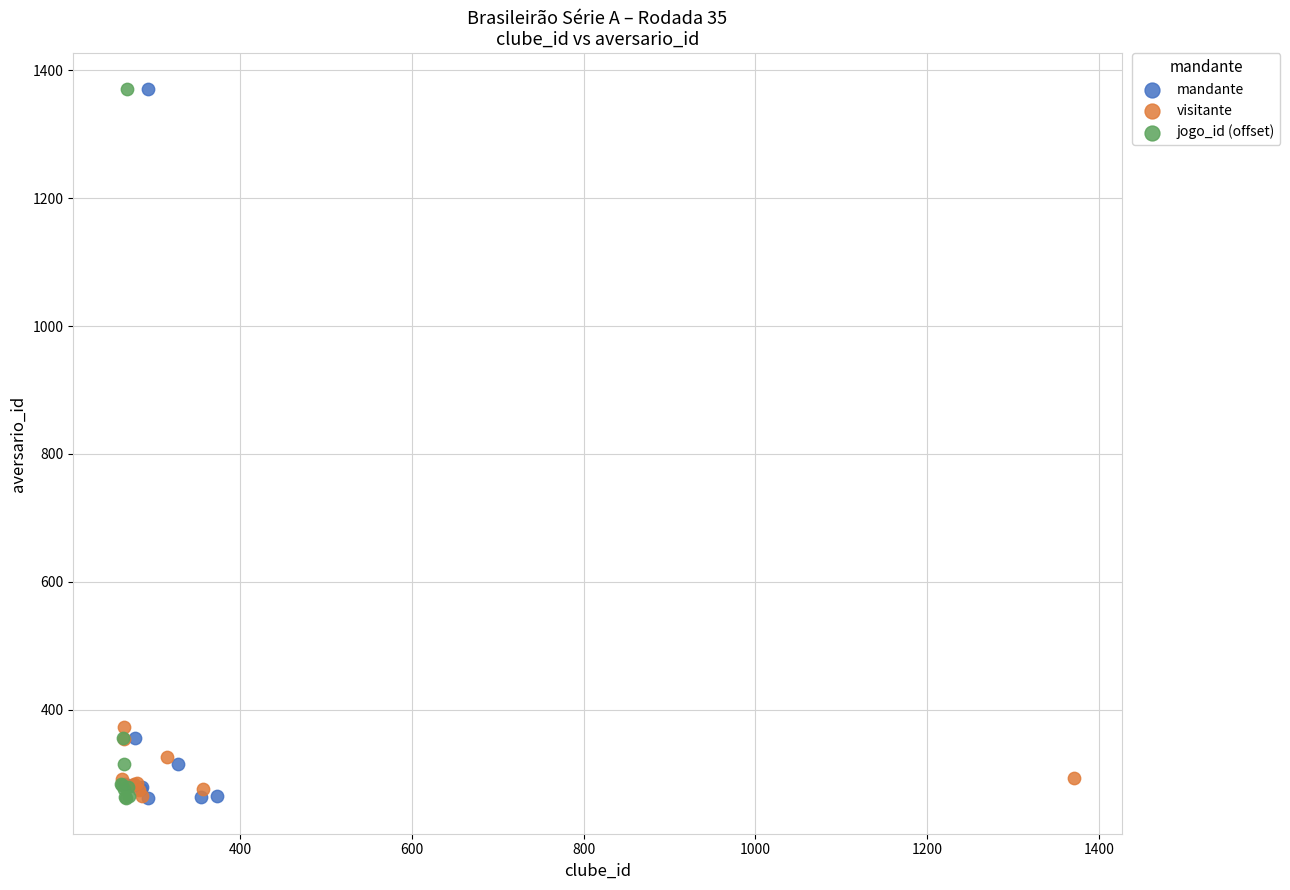

What are all the series names shown in the legend?

mandante, visitante, jogo_id (offset)